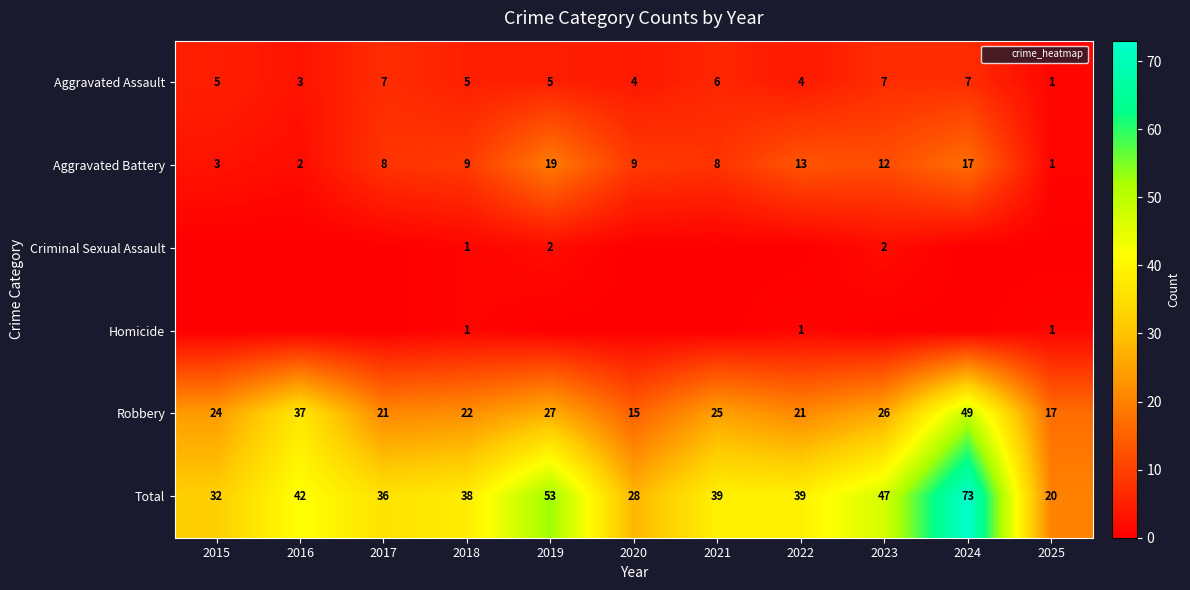

Which label corresponds to the smallest value in the chart?

2015